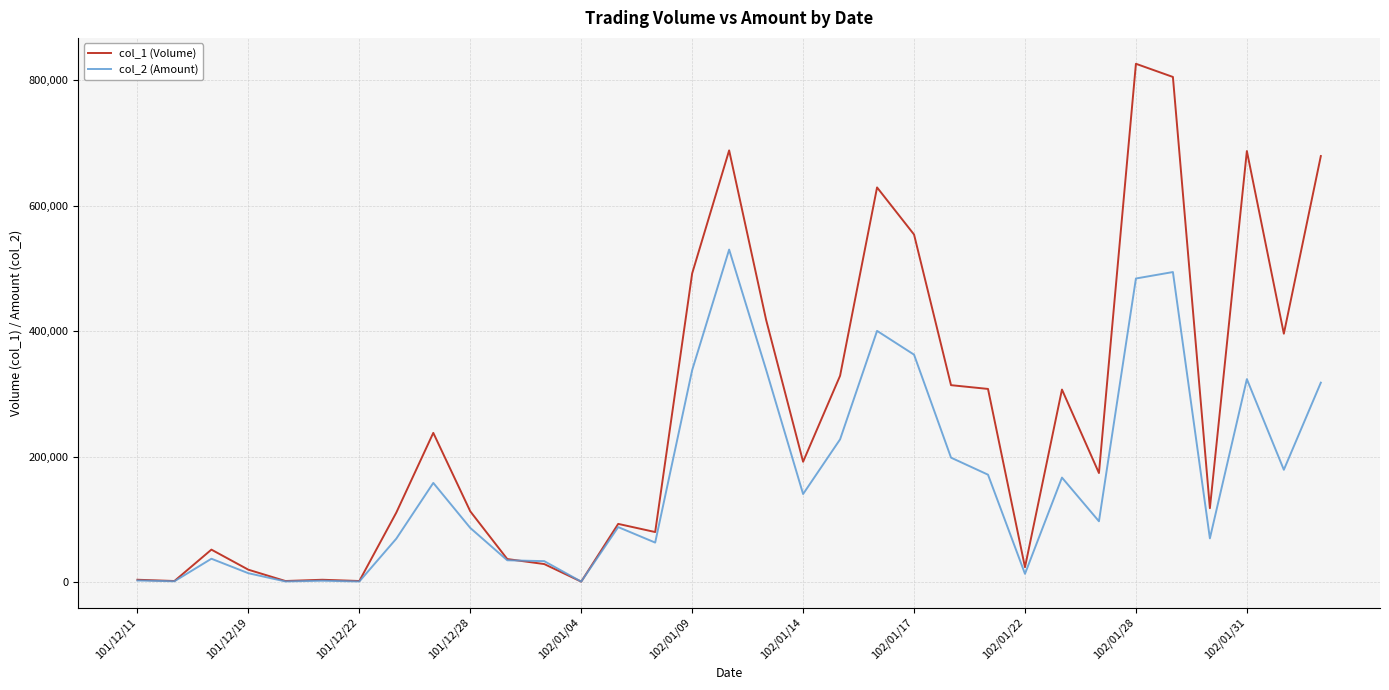

Count the number of data series in this chart.

2